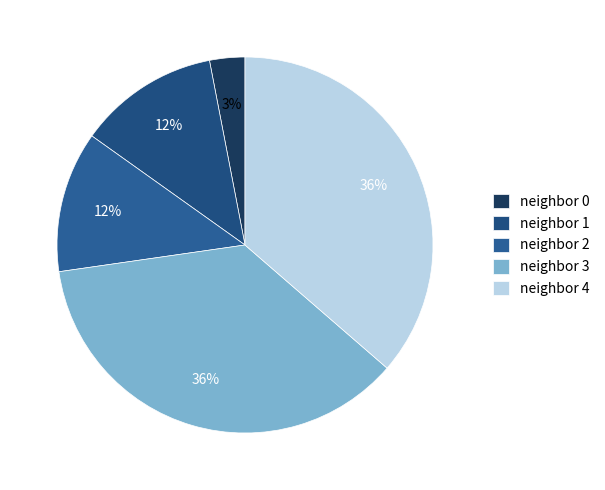

Which category has the smallest portion of the pie?

neighbor 0